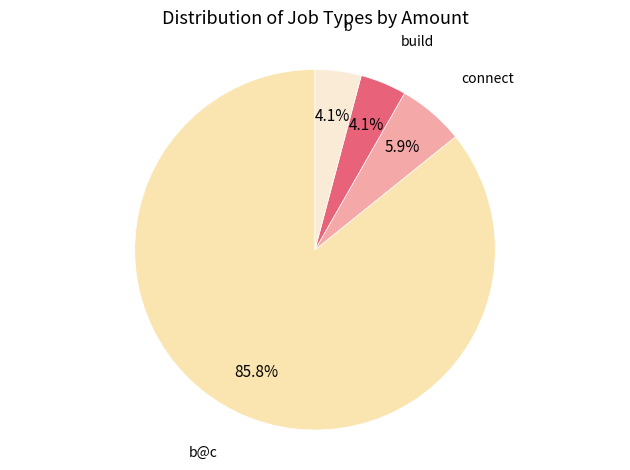

How many slices are in this pie chart?

4